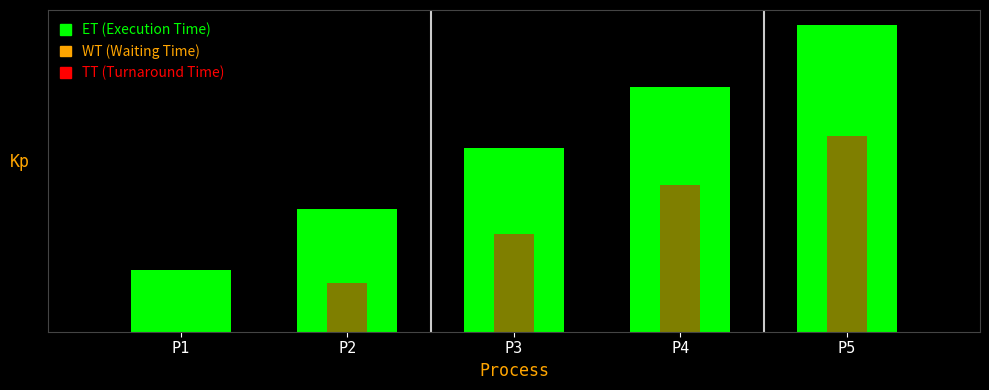

What is the difference between the second highest and minimum values in the WT series?

12